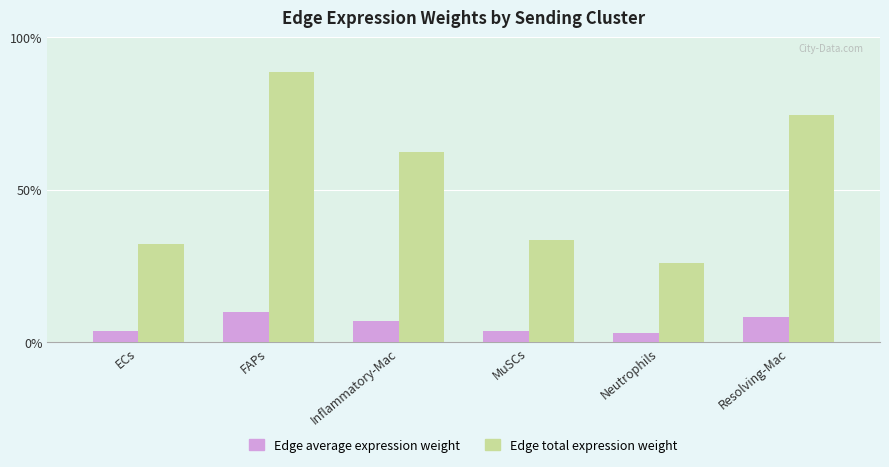

What are all the series names shown in the legend?

Edge average expression weight, Edge total expression weight